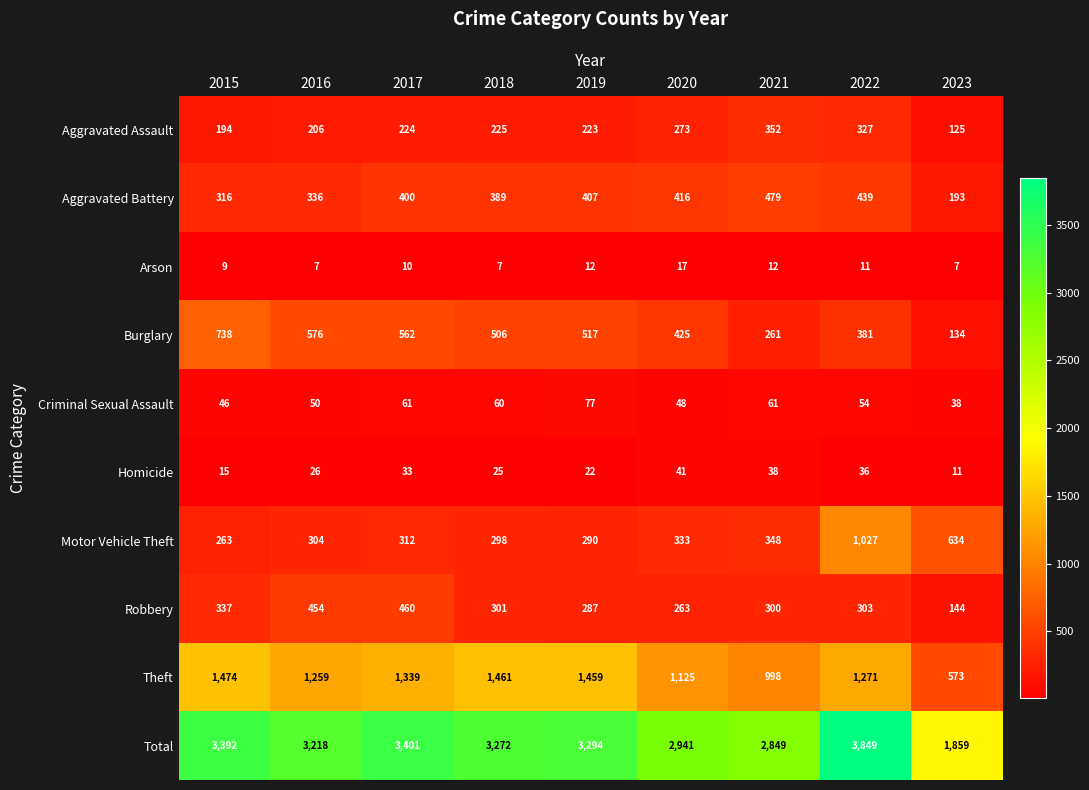

What is the total value across all series at 2022?

7698